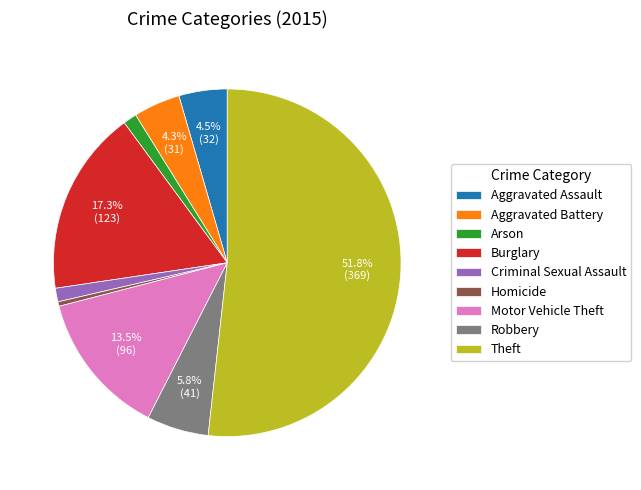

Which slice is the largest?

Theft